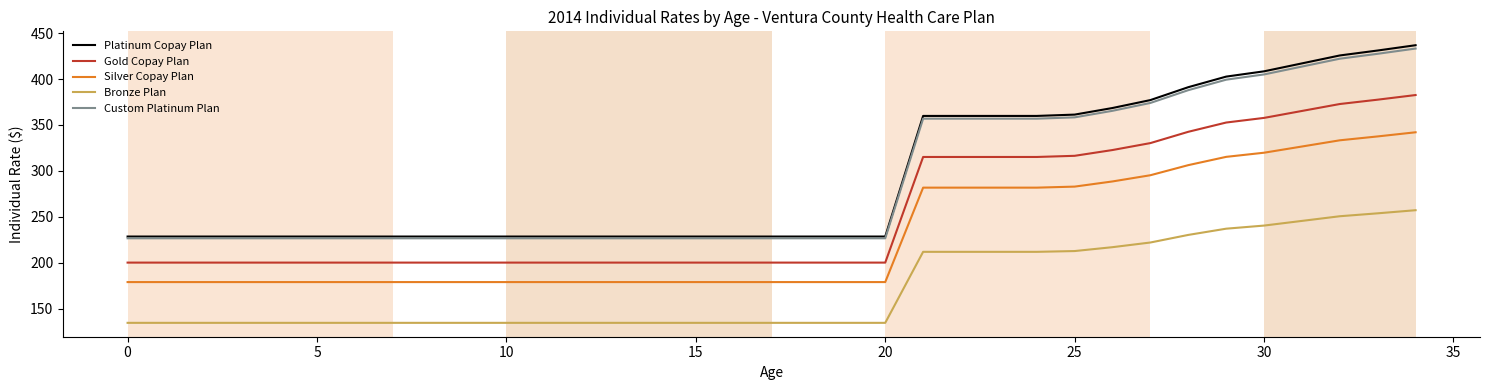

True or false: Platinum Copay Plan and Gold Copay Plan intersect in this chart.

False